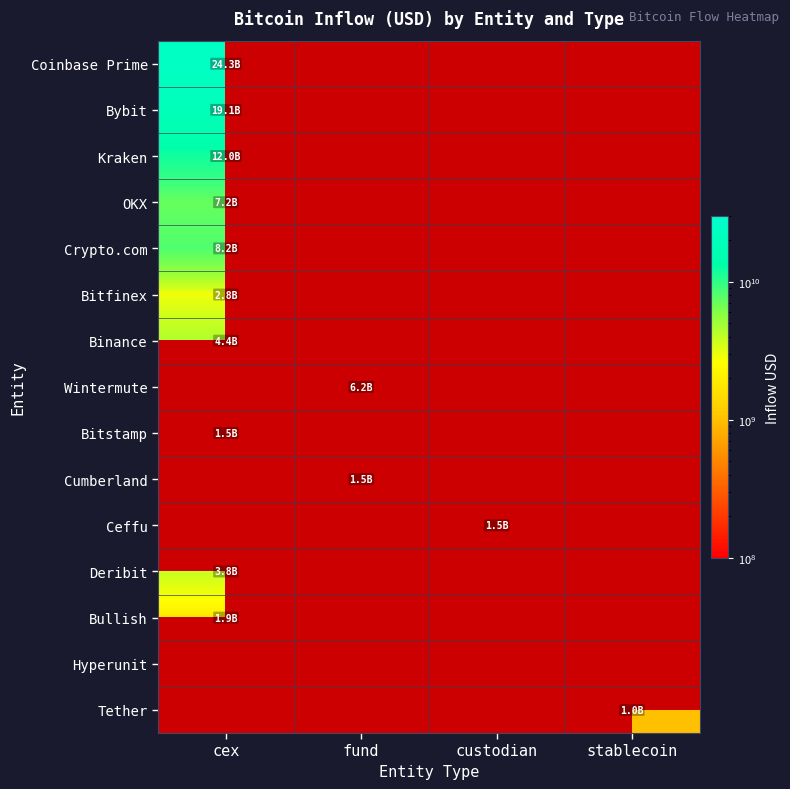

Count the number of data series in this chart.

15